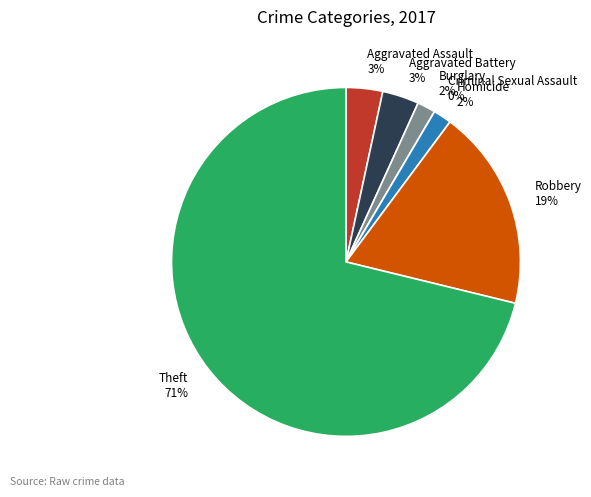

Which category has the biggest portion of the pie?

Theft